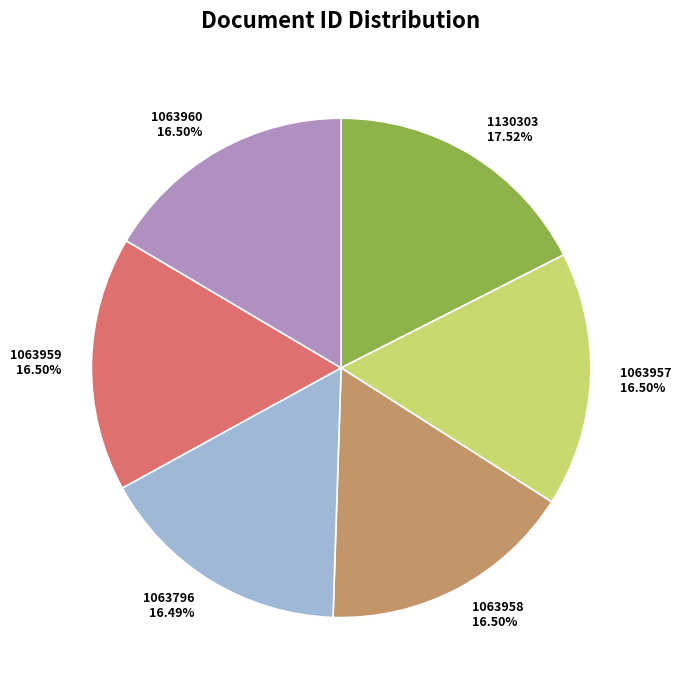

Approximately how many times larger is the value at 1063959 compared to 1063958?

1.0